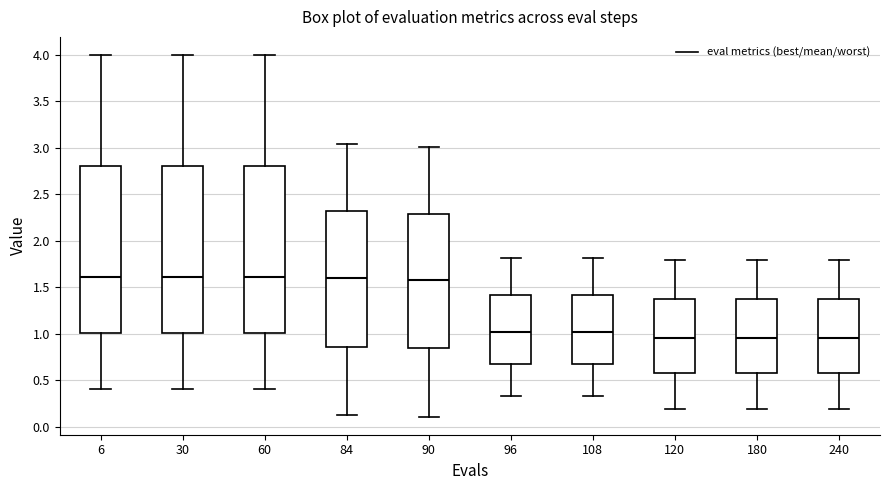

Where does the median line of the box at x = 6 sit on the y-axis? The values are not printed on the chart, so give them approximately, as read against the axis.

1.60